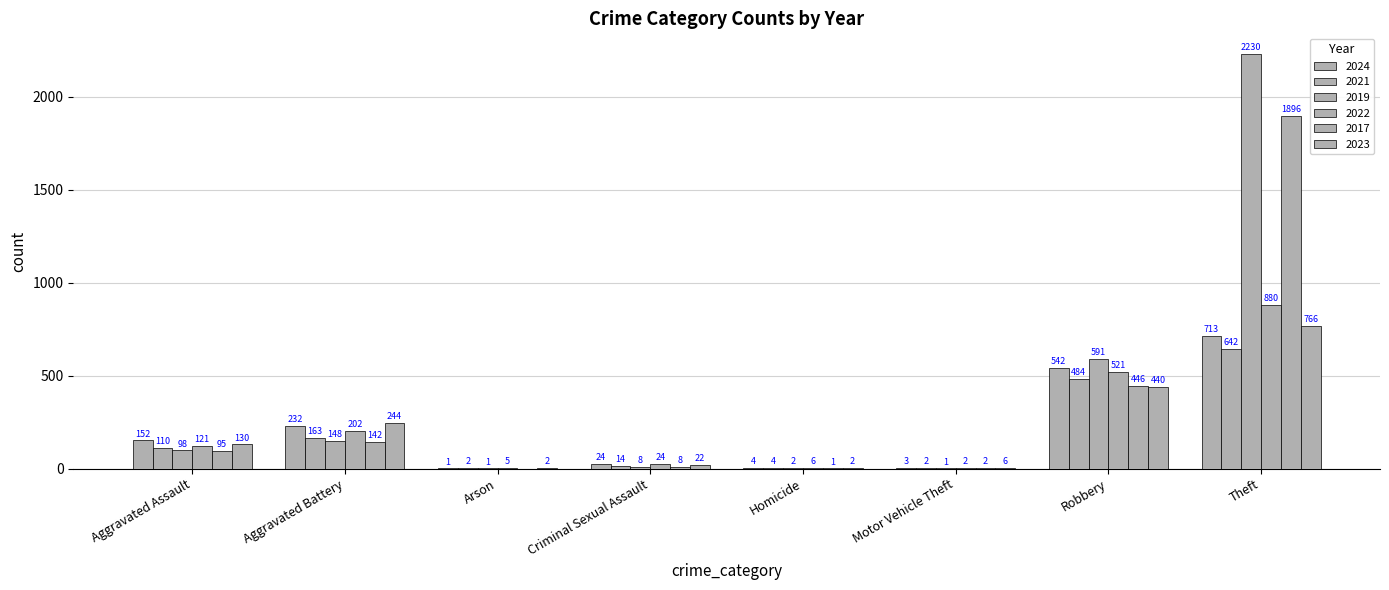

The 2019 series shows 1 at Motor Vehicle Theft. True or false?

True